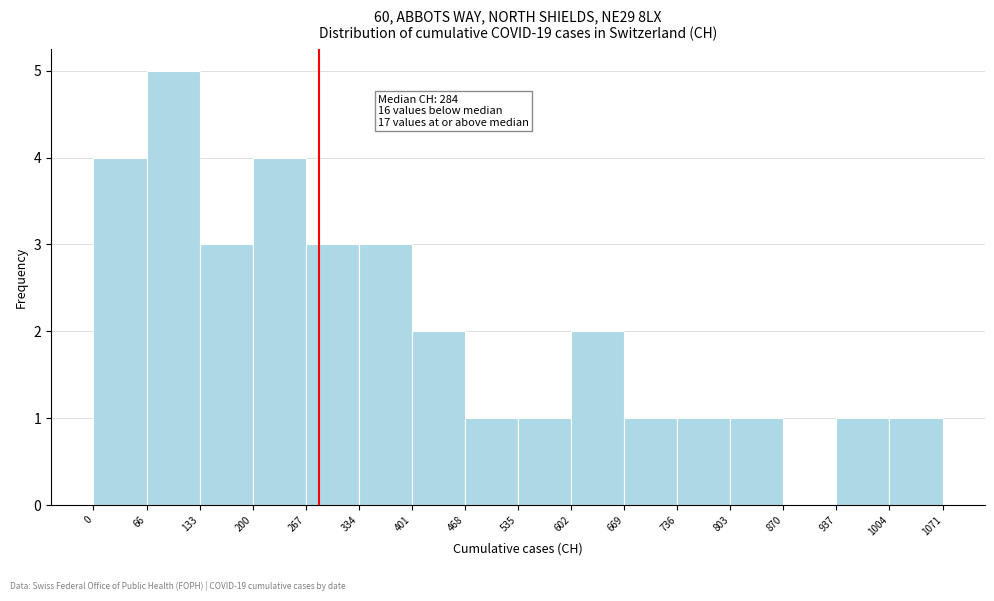

Which range on the x-axis has the tallest bar?

66 to 133